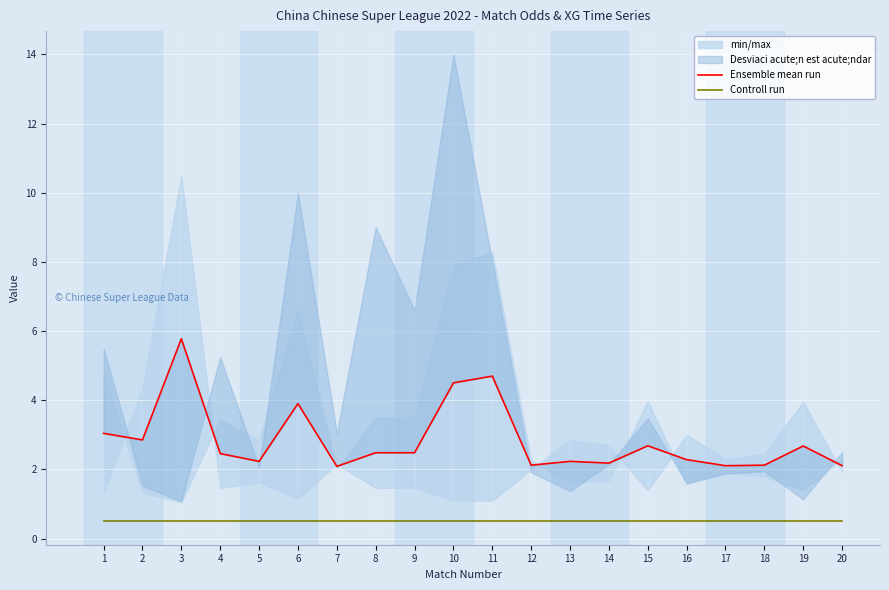

Rank the series at 20 from lowest to highest value.

Controll run, Ensemble mean run